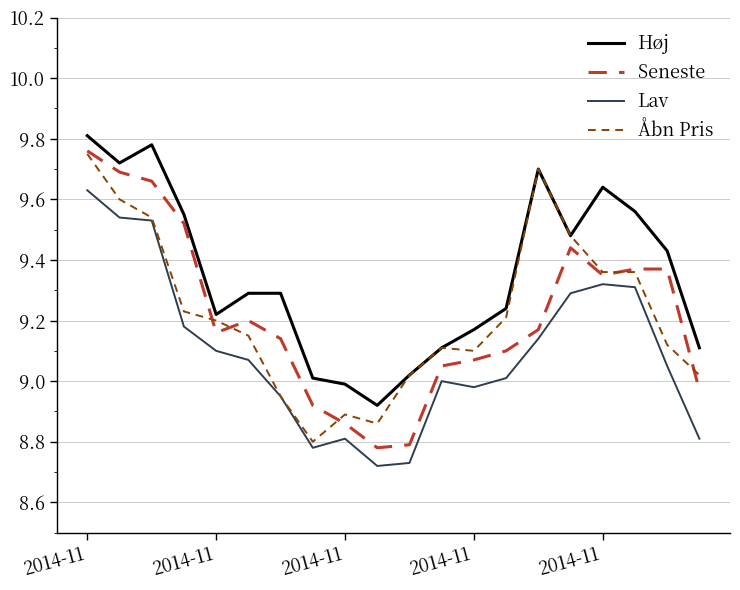

Which series has the largest total across all categories?

Høj